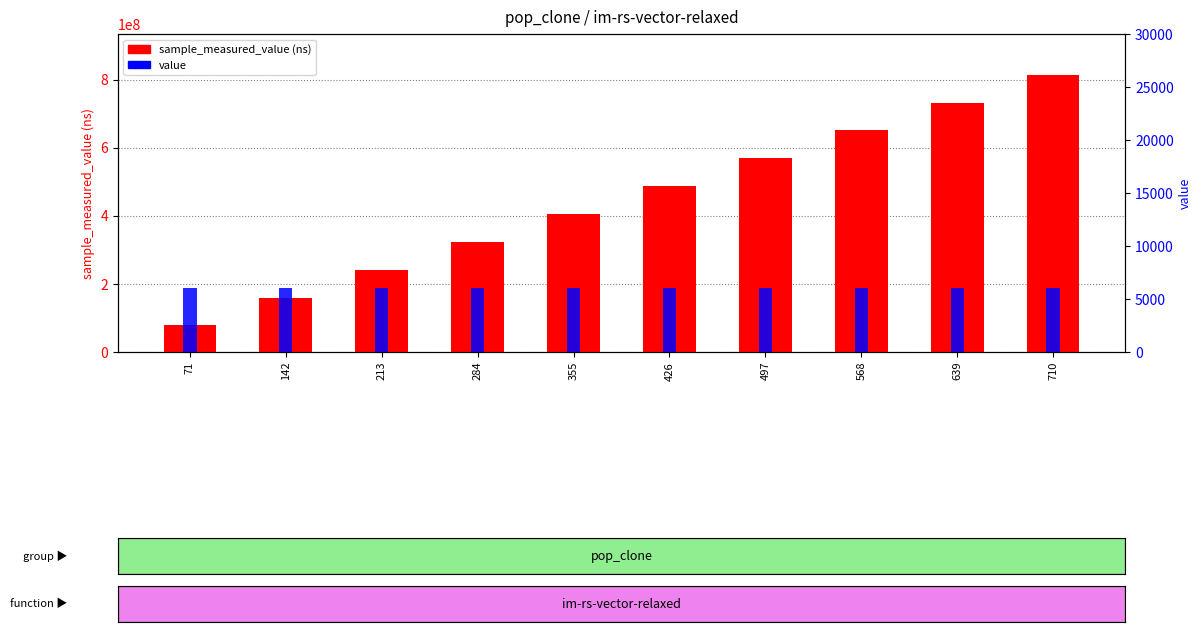

List the series in order of their overall mean, lowest first.

value, sample_measured_value (ns)